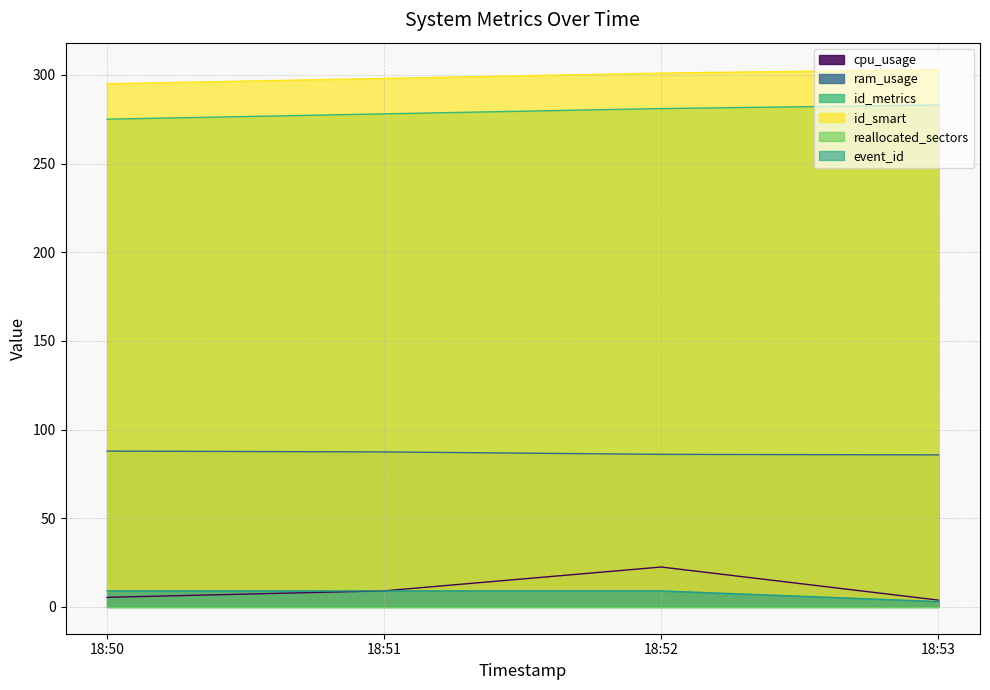

How many lines are shown in the chart?

6